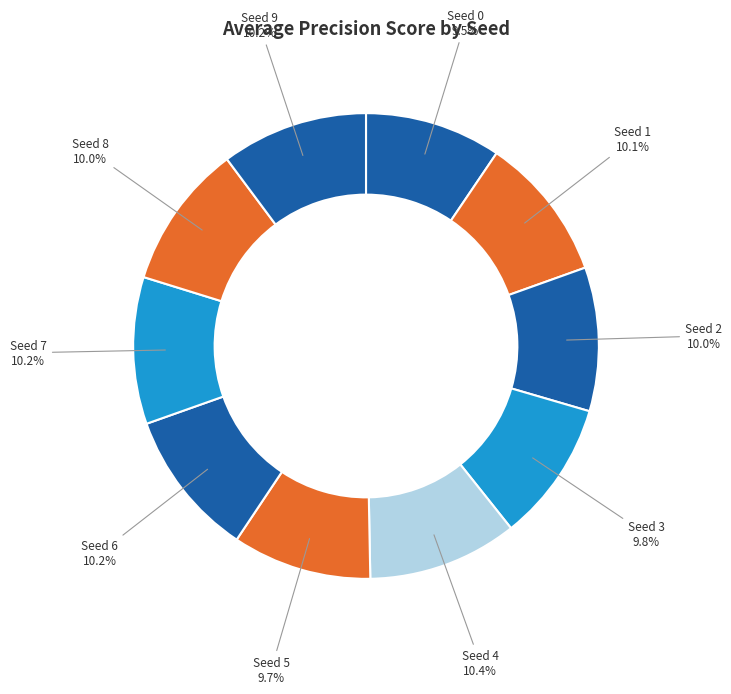

Which category has the biggest portion of the pie?

4